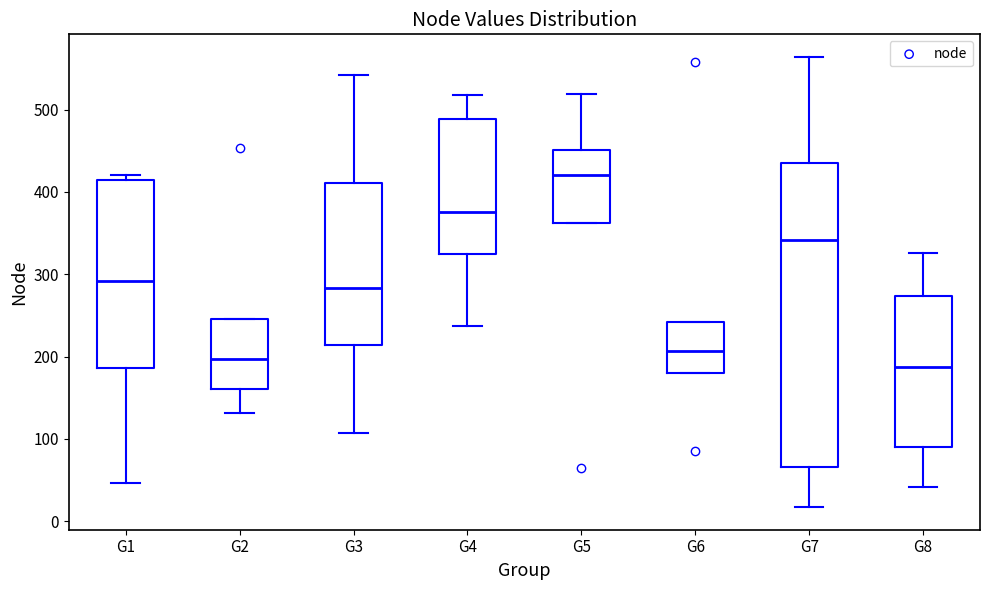

Reading left to right, read every box against the y-axis: the position of its median line, the range the box covers, and the ends of its whiskers. The values are not printed on the chart, so give them approximately, as read against the axis.

G1: median 290, box 190 to 410, whiskers 50 to 420
G2: median 200, box 160 to 250, whiskers 130 to 250
G3: median 280, box 210 to 410, whiskers 110 to 540
G4: median 380, box 320 to 490, whiskers 240 to 520
G5: median 420, box 360 to 450, whiskers 360 to 520
G6: median 210, box 180 to 240, whiskers 180 to 240
G7: median 340, box 70 to 440, whiskers 20 to 560
G8: median 190, box 90 to 270, whiskers 40 to 330